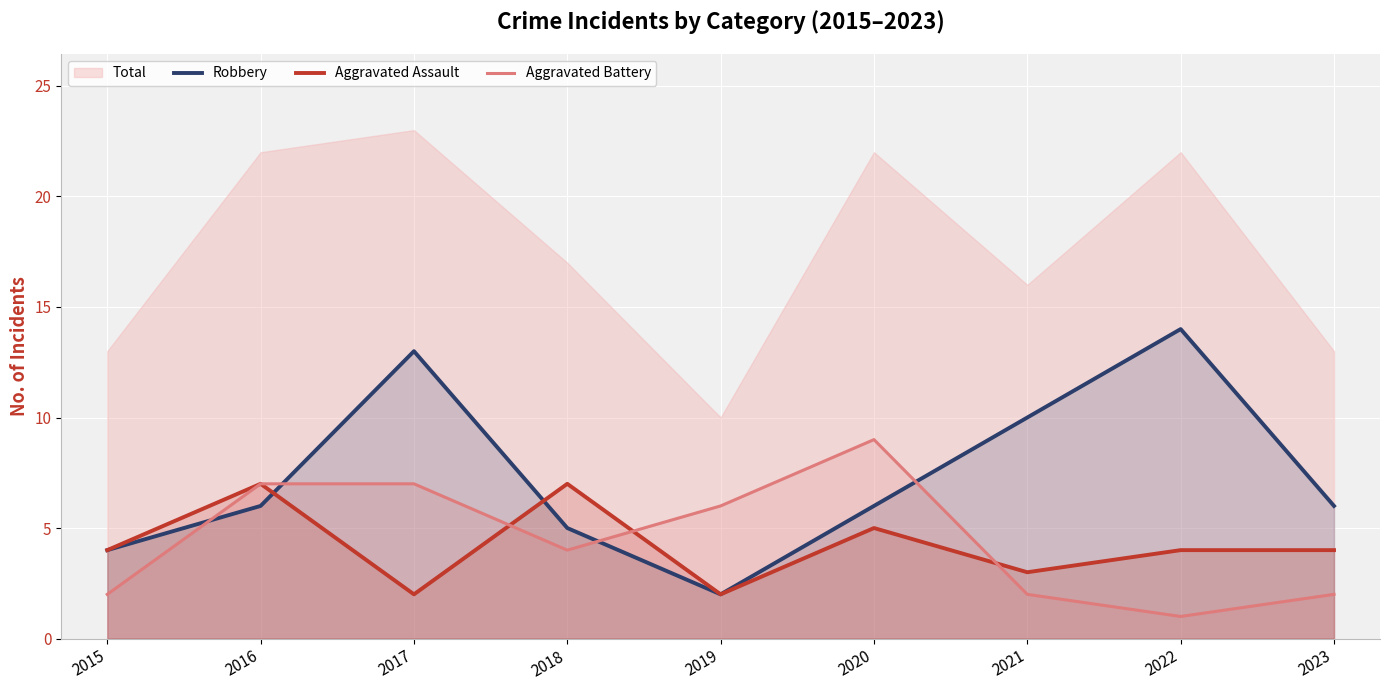

What is the smallest value displayed?

1